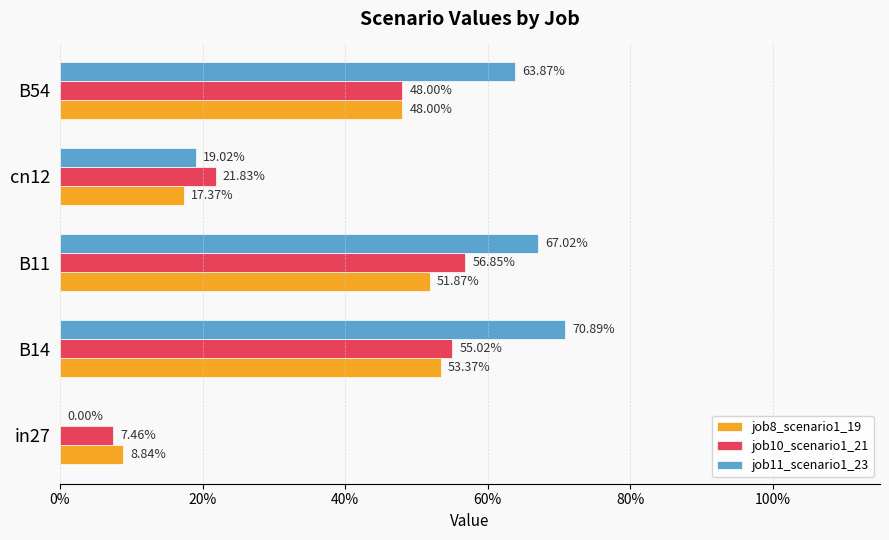

What are all the series names shown in the legend?

job8_scenario1_19, job10_scenario1_21, job11_scenario1_23